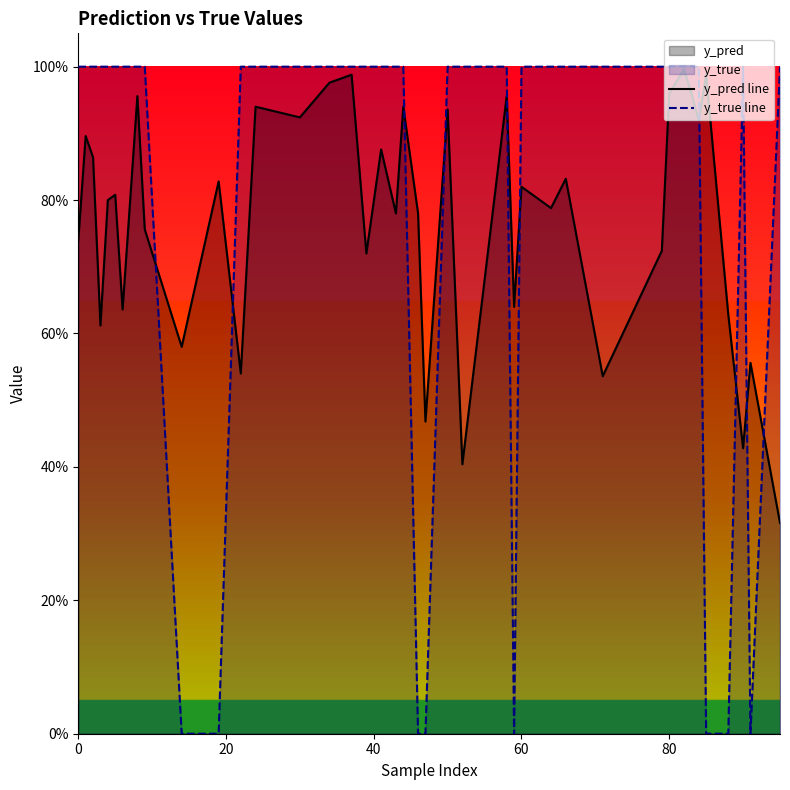

Does the chart display data point markers on the line(s)?

No